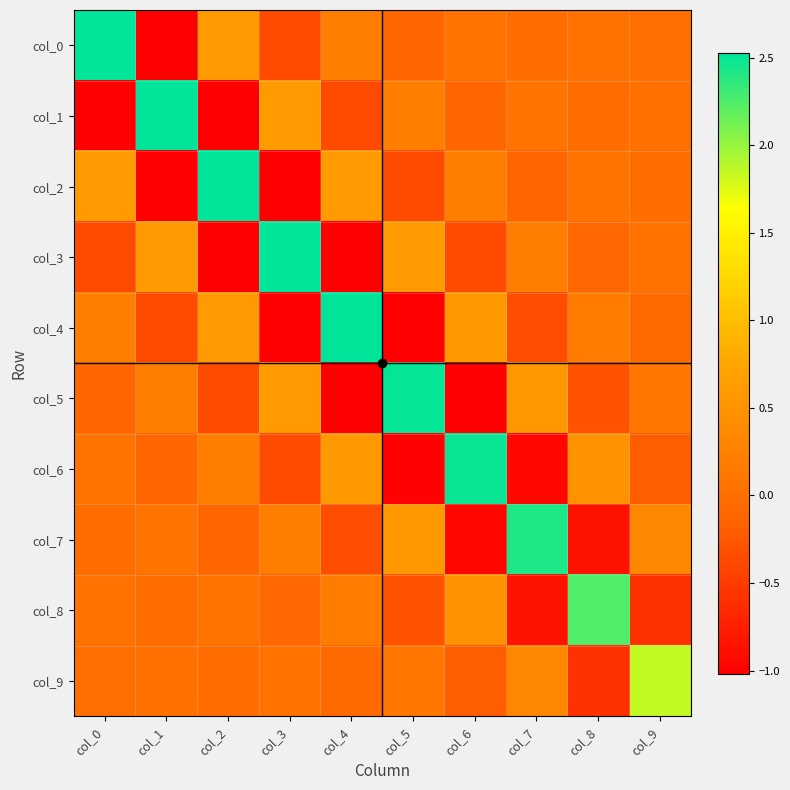

Reading left to right, list all the values displayed in this chart.

col_0: col_0=2.5	col_1=-1.0	col_2=0.6	col_3=-0.4	col_4=0.2	col_5=-0.1	col_6=0.1	col_7=-0.0	col_8=0.0	col_9=-0.0
col_1: col_0=-1.0	col_1=2.5	col_2=-1.0	col_3=0.6	col_4=-0.4	col_5=0.2	col_6=-0.1	col_7=0.1	col_8=-0.0	col_9=0.0
col_2: col_0=0.6	col_1=-1.0	col_2=2.5	col_3=-1.0	col_4=0.6	col_5=-0.4	col_6=0.2	col_7=-0.1	col_8=0.1	col_9=-0.0
col_3: col_0=-0.4	col_1=0.6	col_2=-1.0	col_3=2.5	col_4=-1.0	col_5=0.6	col_6=-0.3	col_7=0.2	col_8=-0.1	col_9=0.0
col_4: col_0=0.2	col_1=-0.4	col_2=0.6	col_3=-1.0	col_4=2.5	col_5=-1.0	col_6=0.6	col_7=-0.3	col_8=0.2	col_9=-0.1
col_5: col_0=-0.1	col_1=0.2	col_2=-0.4	col_3=0.6	col_4=-1.0	col_5=2.5	col_6=-1.0	col_7=0.6	col_8=-0.3	col_9=0.1
col_6: col_0=0.1	col_1=-0.1	col_2=0.2	col_3=-0.3	col_4=0.6	col_5=-1.0	col_6=2.5	col_7=-1.0	col_8=0.5	col_9=-0.2
col_7: col_0=-0.0	col_1=0.1	col_2=-0.1	col_3=0.2	col_4=-0.3	col_5=0.6	col_6=-1.0	col_7=2.4	col_8=-0.8	col_9=0.3
col_8: col_0=0.0	col_1=-0.0	col_2=0.1	col_3=-0.1	col_4=0.2	col_5=-0.3	col_6=0.5	col_7=-0.8	col_8=2.2	col_9=-0.6
col_9: col_0=-0.0	col_1=0.0	col_2=-0.0	col_3=0.0	col_4=-0.1	col_5=0.1	col_6=-0.2	col_7=0.3	col_8=-0.6	col_9=1.8